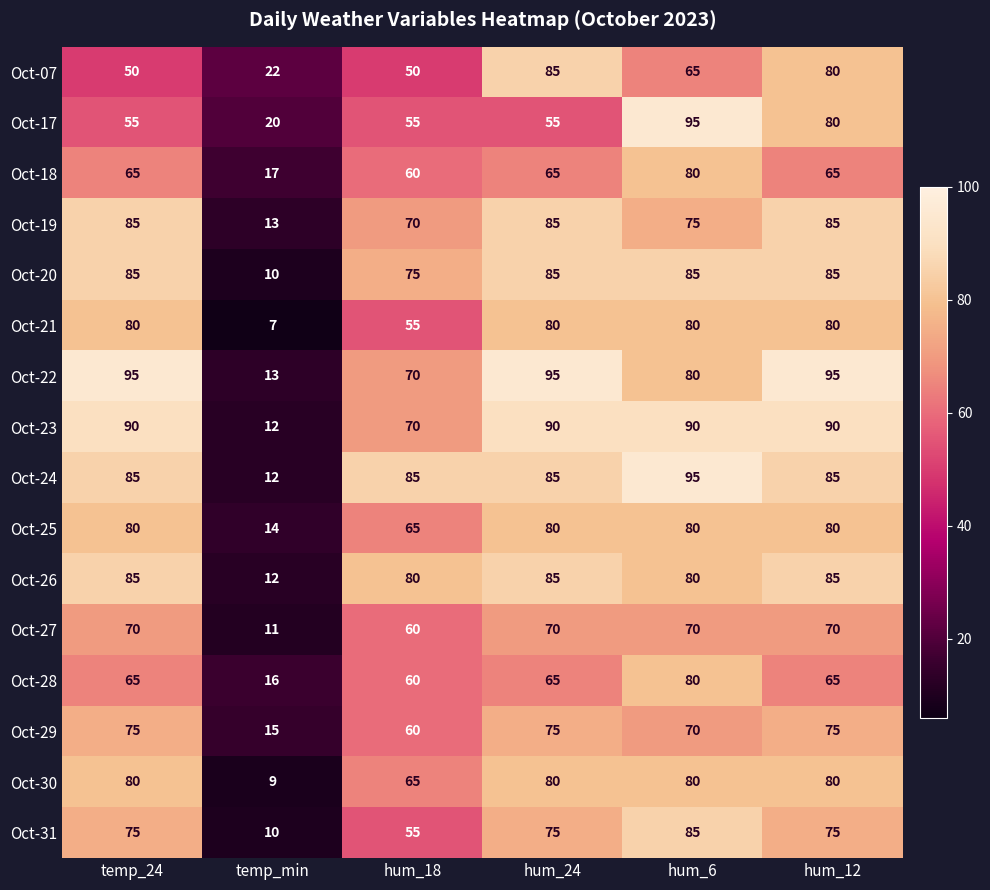

What is the difference between the Oct-29 values at temp_min and hum_12?

60